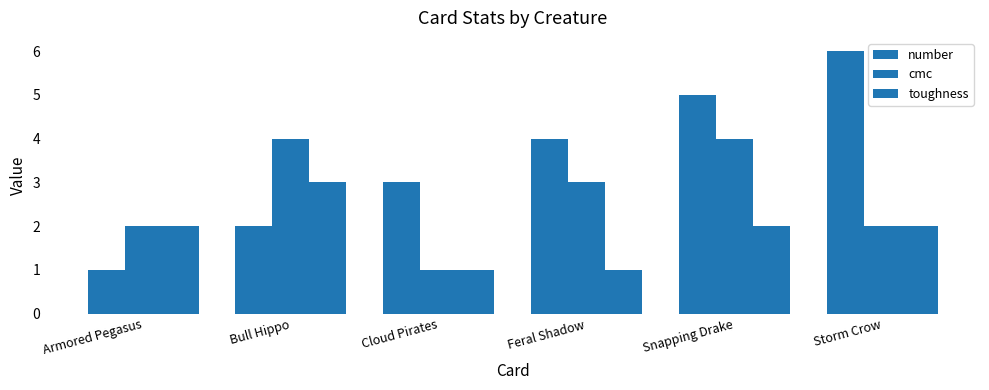

How many distinct data groups are displayed?

3